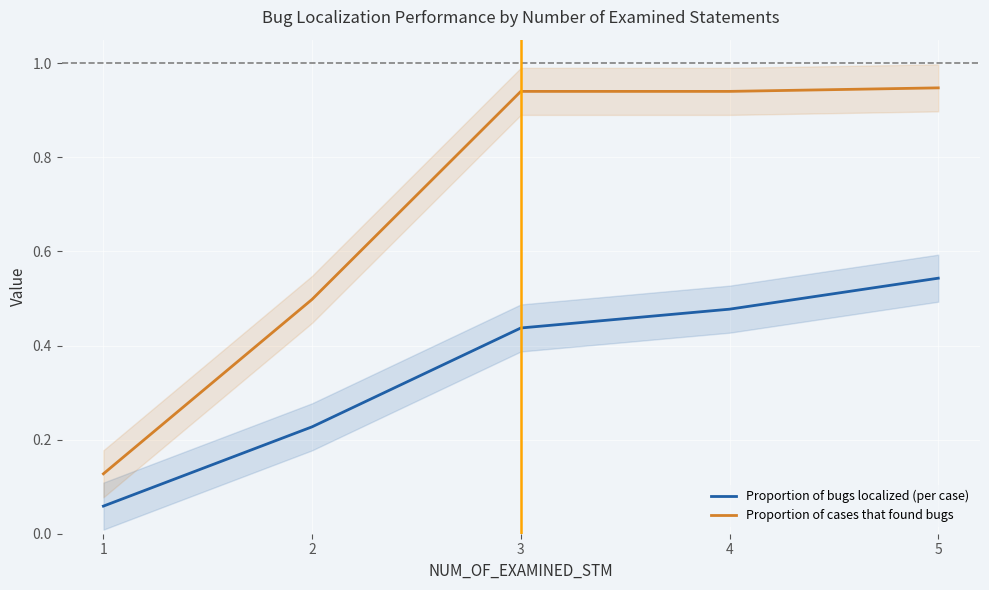

The Proportion of cases that found bugs series shows 0.0 at 1. True or false?

False